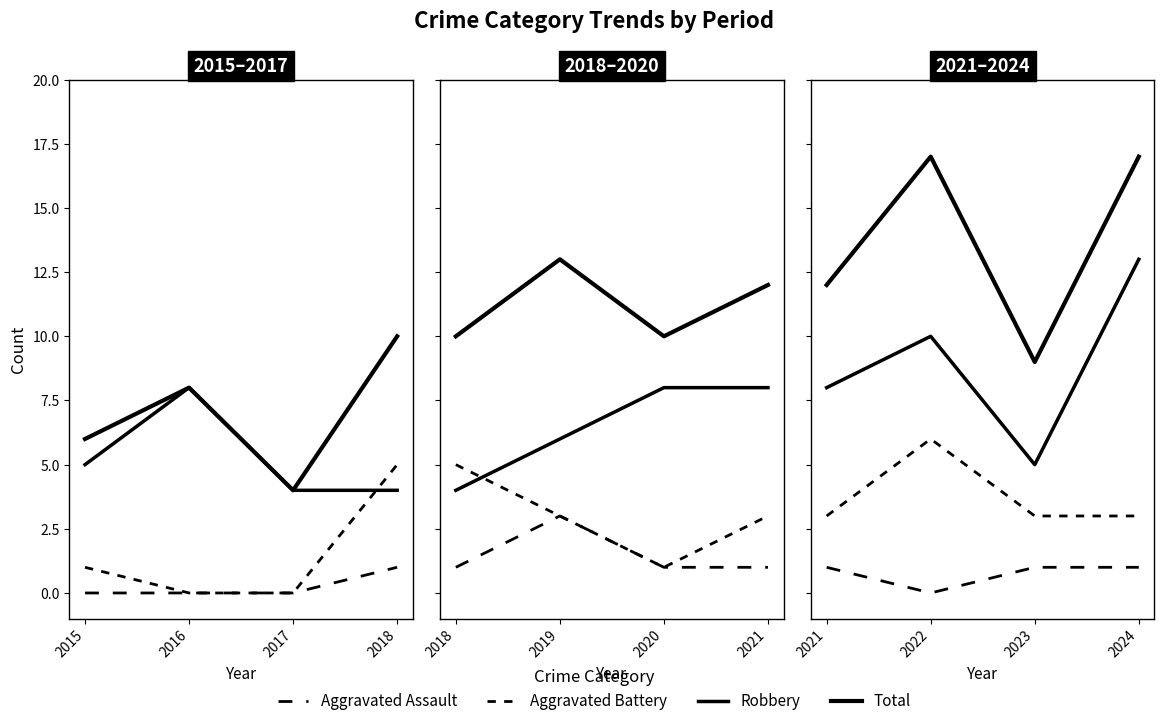

True or false: Aggravated Battery and Aggravated Assault intersect in this chart.

False